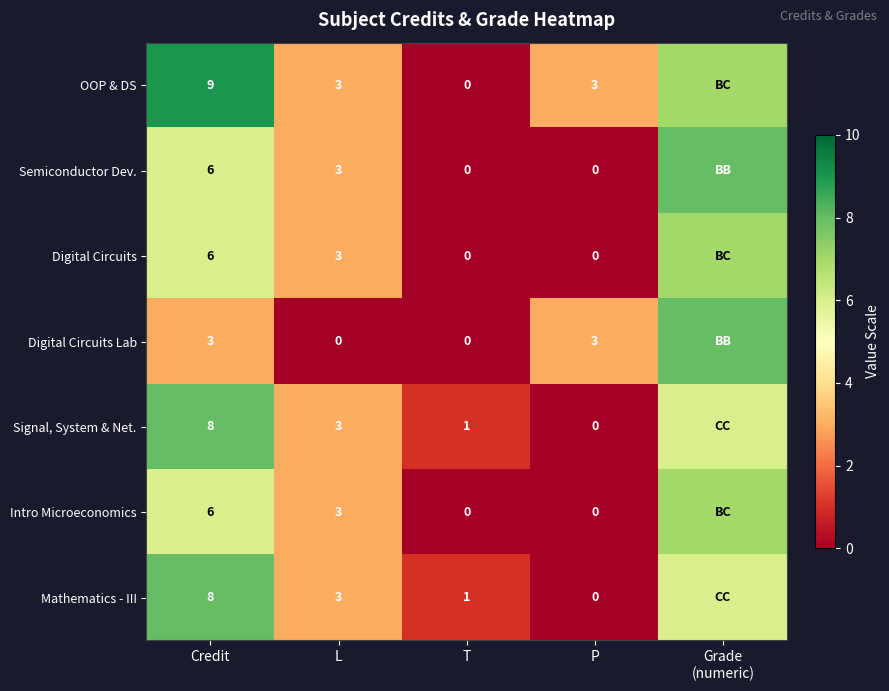

What is the sum of the OOP & DS values at T and P?

3